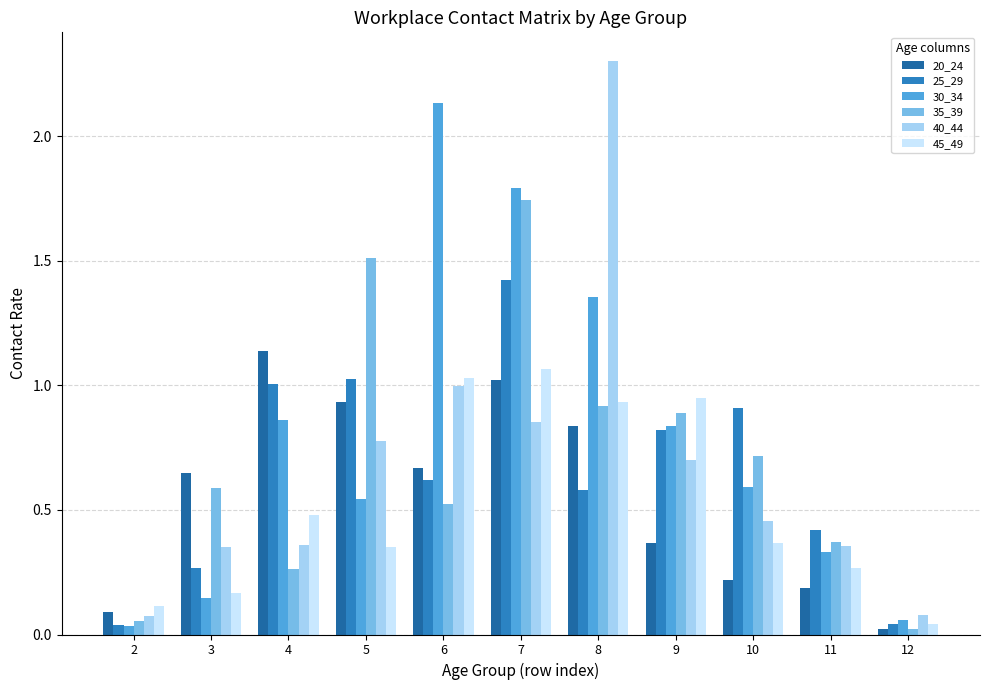

Is the value of 45_49 at 6 greater than the value of 40_44 at 5?

Yes